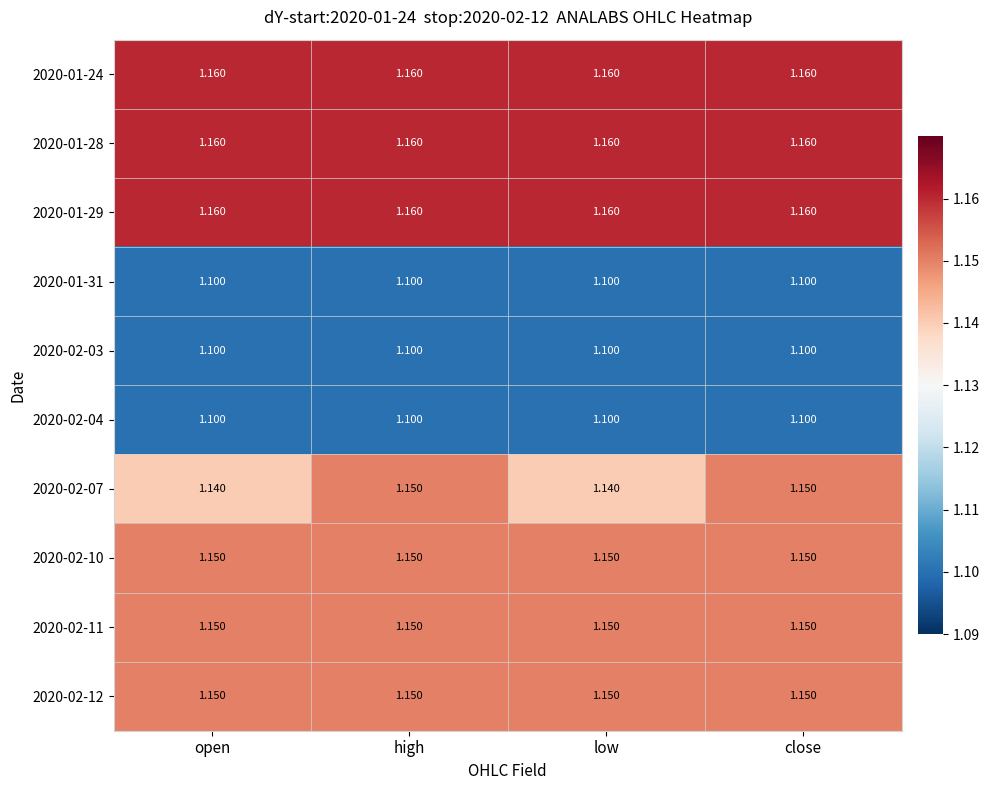

Is the value of 2020-02-12 at close greater than the value of 2020-01-24 at high?

No